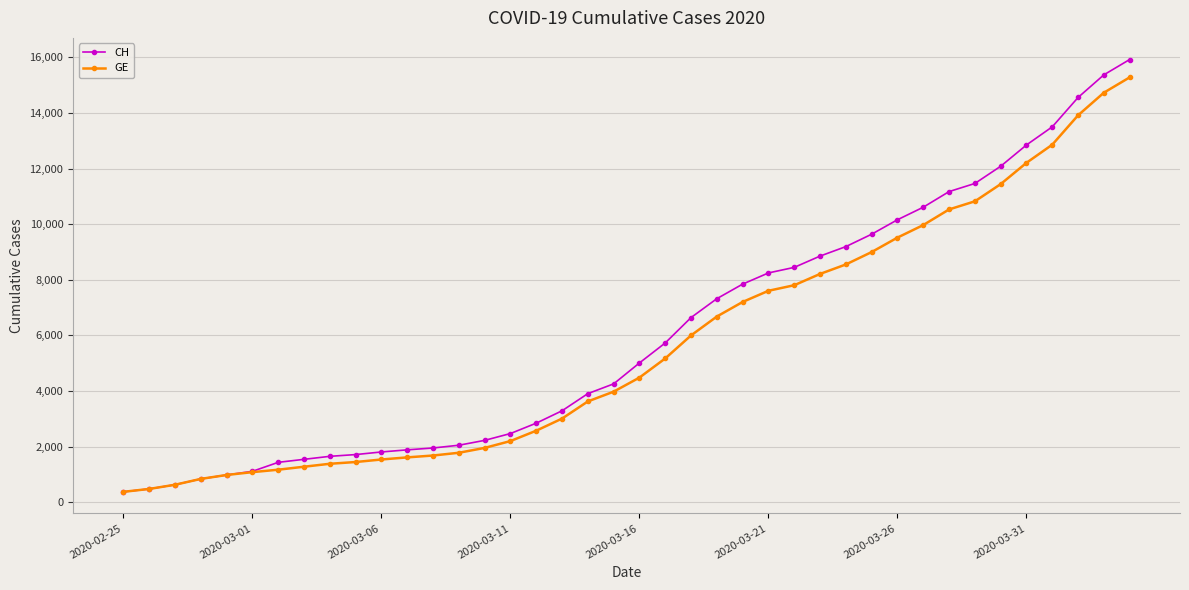

At how many categories does at least one series exceed 2671?

24